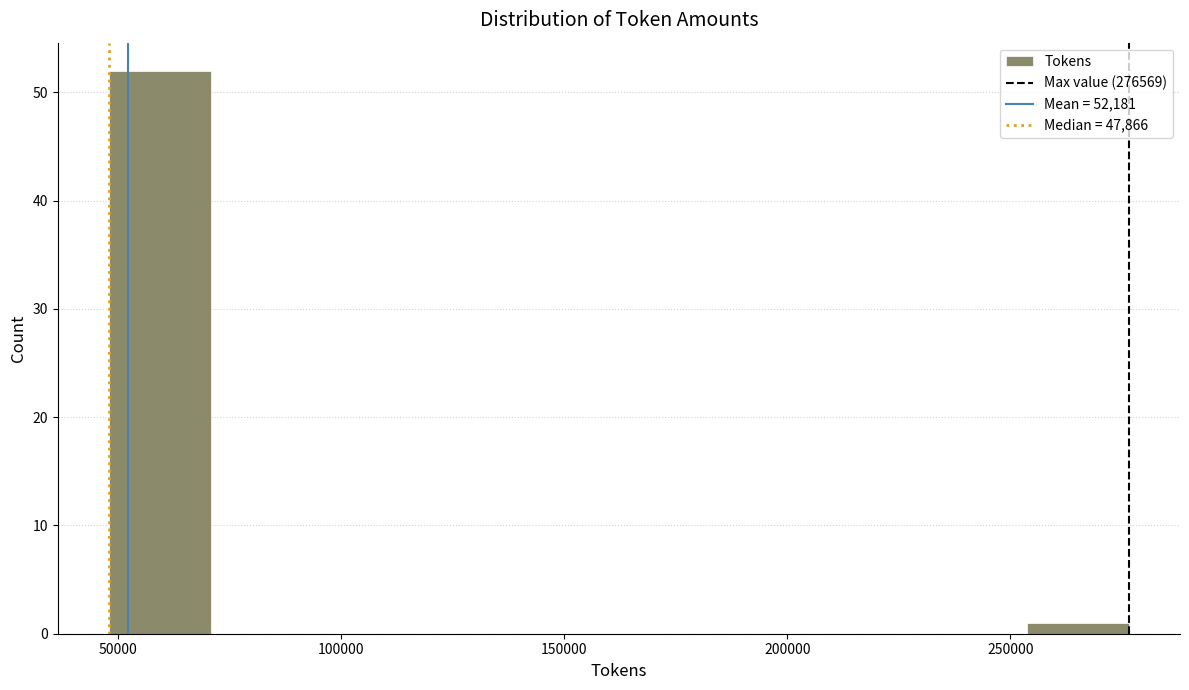

Over which range of the x-axis is the bar tallest?

50000 to 70000